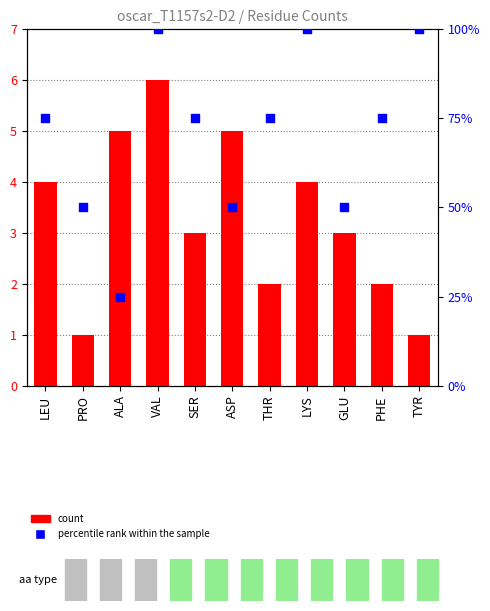

Which series contains the lowest Y value?

count